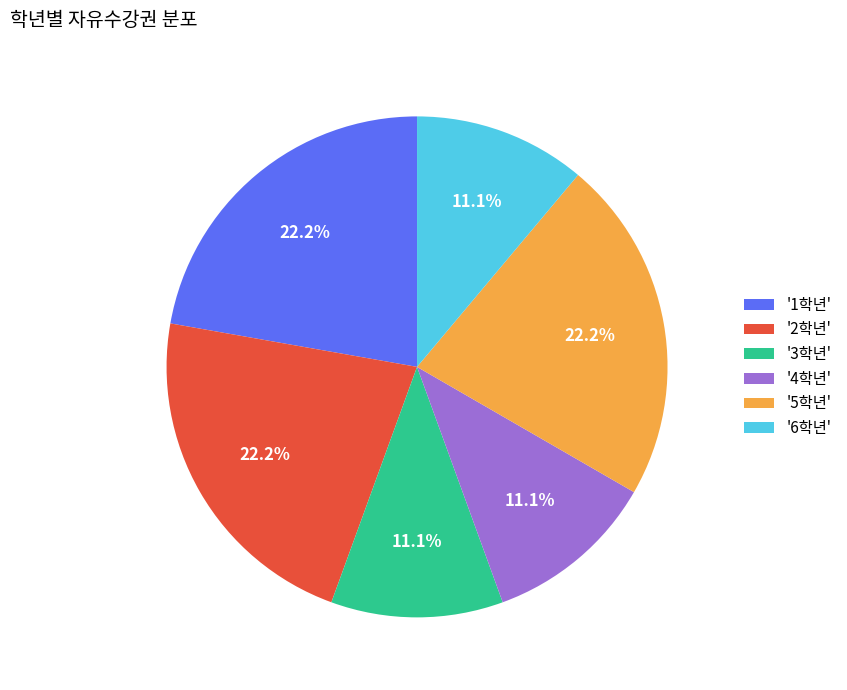

Approximately how many times larger is the value at '3학년' compared to '5학년'?

0.5